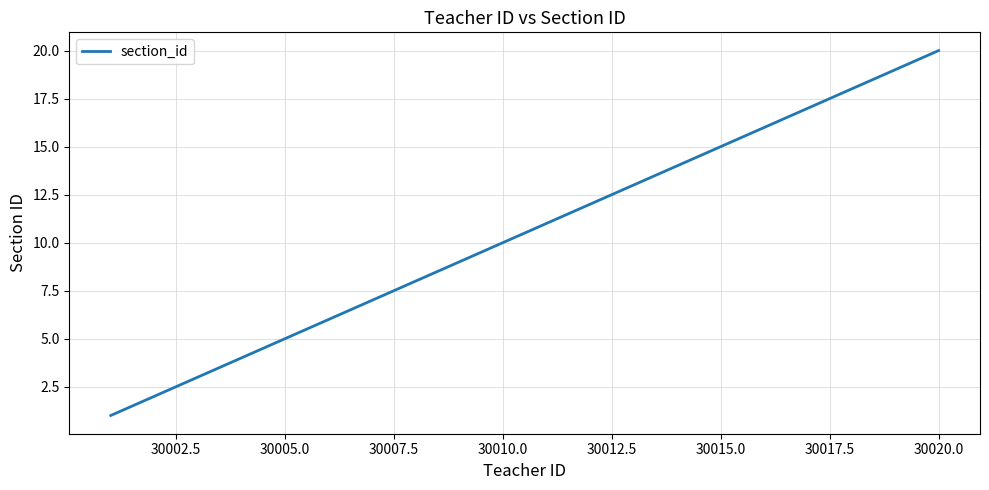

What is the difference between the maximum and minimum values?

19